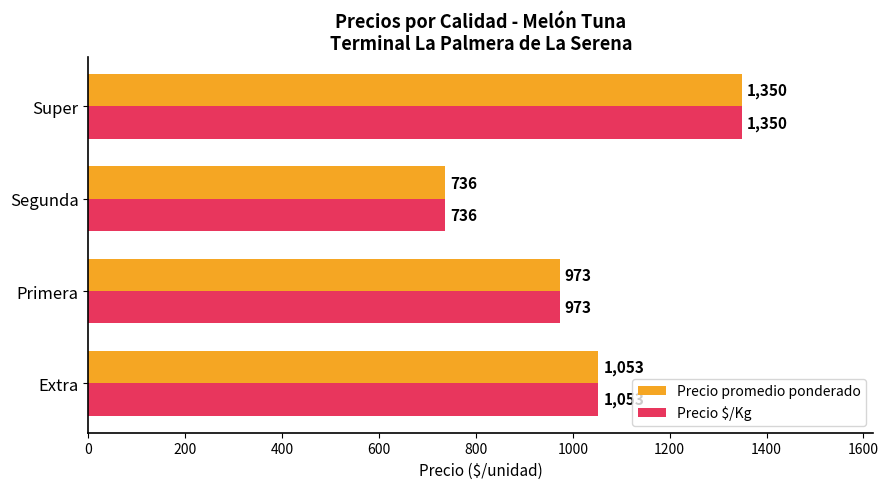

What is the greatest value displayed?

1350